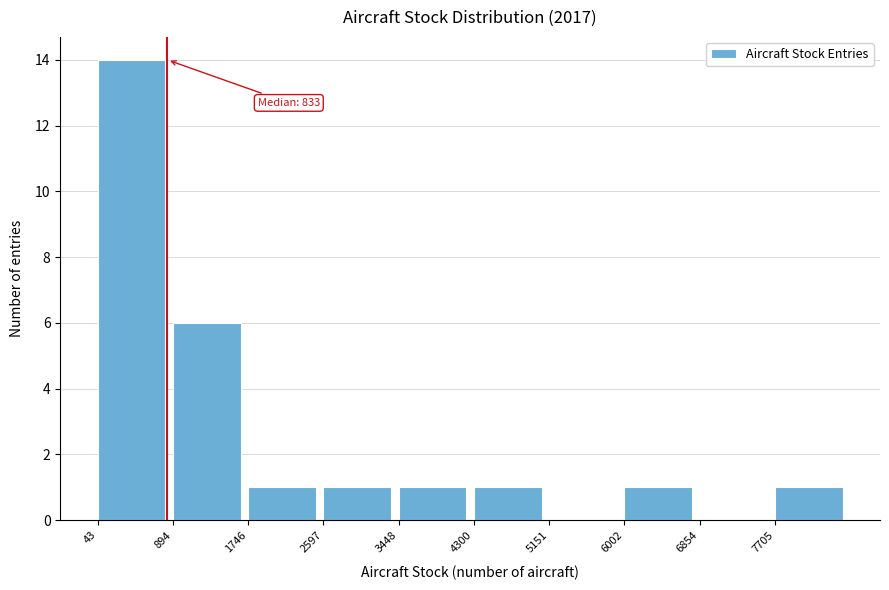

Over which range of the x-axis is the bar tallest?

0 to 900